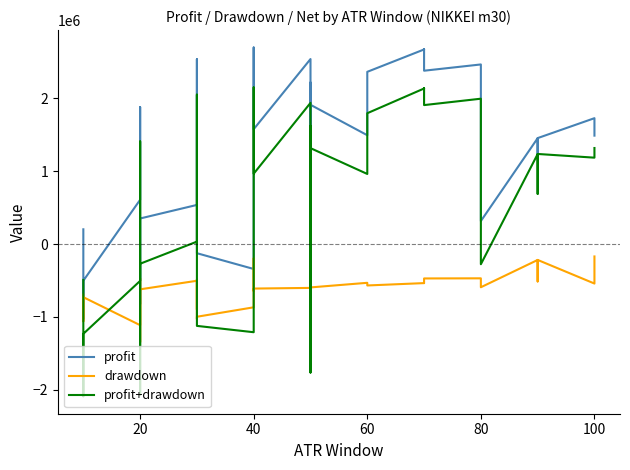

Does the chart have visible grid lines?

No